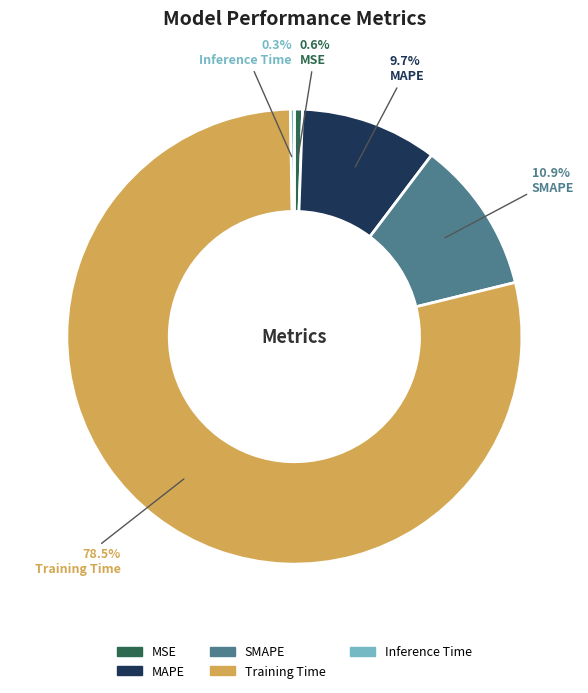

To the nearest percent, what is the combined percentage of MAPE and MSE?

10%